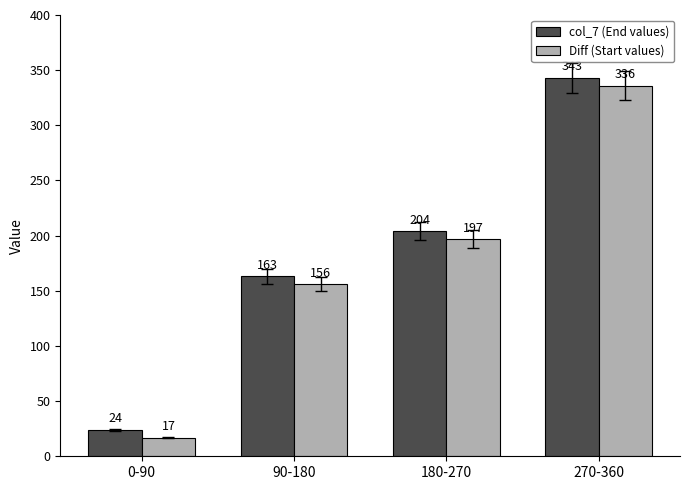

How many series are shown in this chart?

2